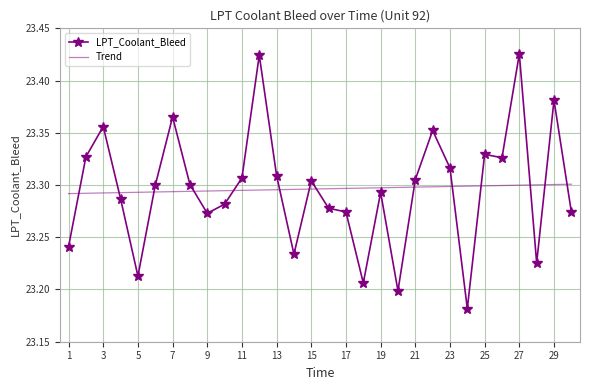

Rank the series by their maximum value, from highest to lowest.

LPT_Coolant_Bleed, Trend